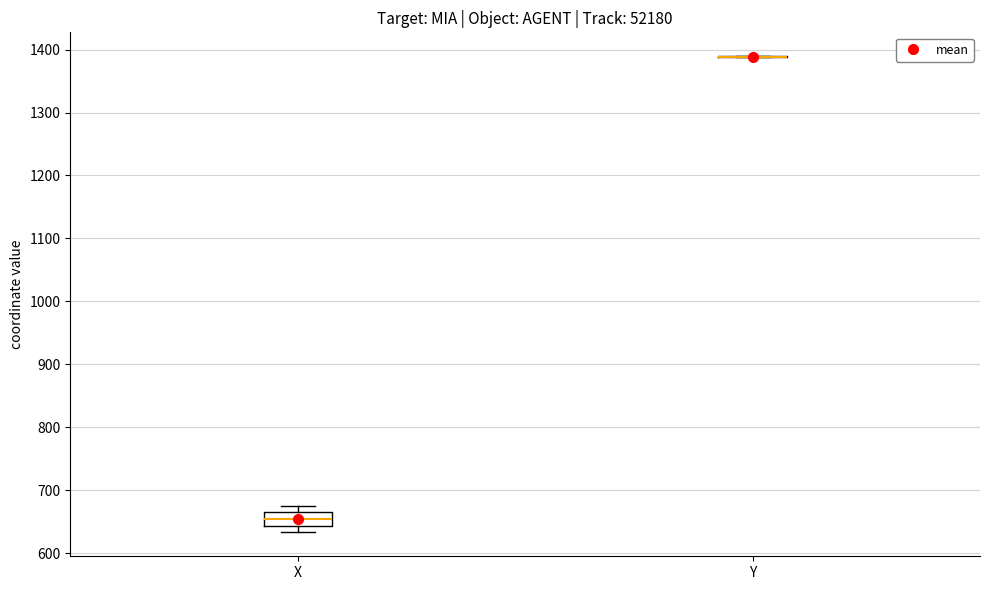

Reading left to right, read every box against the y-axis: the position of its median line, the range the box covers, and the ends of its whiskers. The values are not printed on the chart, so give them approximately, as read against the axis.

X: median 650, box 640 to 660, whiskers 630 to 680
Y: box collapsed to a line at 1390, whiskers 1390 to 1390